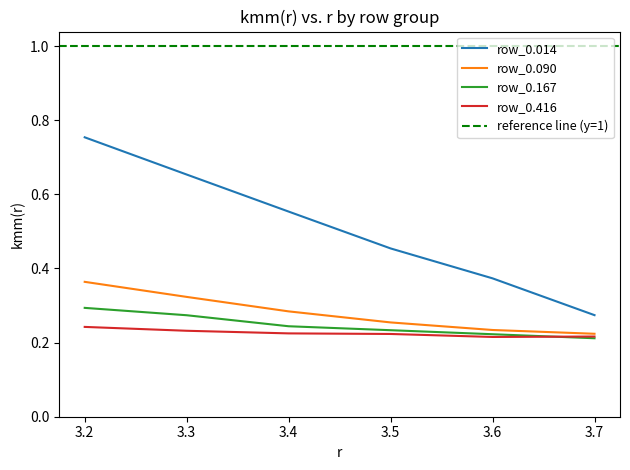

True or false: row_0.416 and row_0.014 intersect in this chart.

False